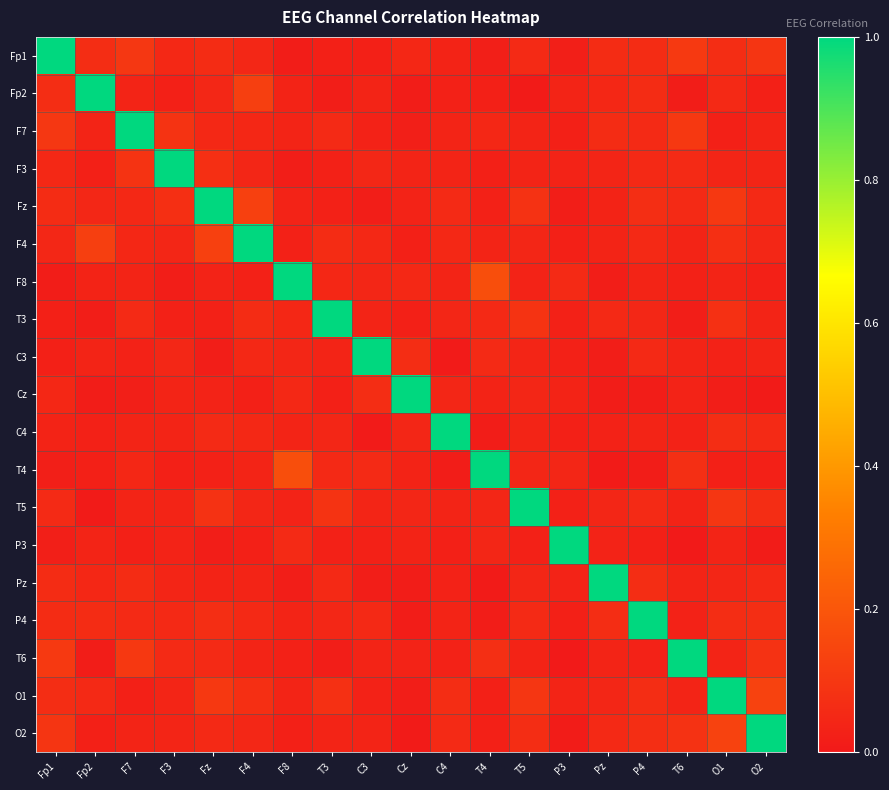

How many data points does each series have?

19